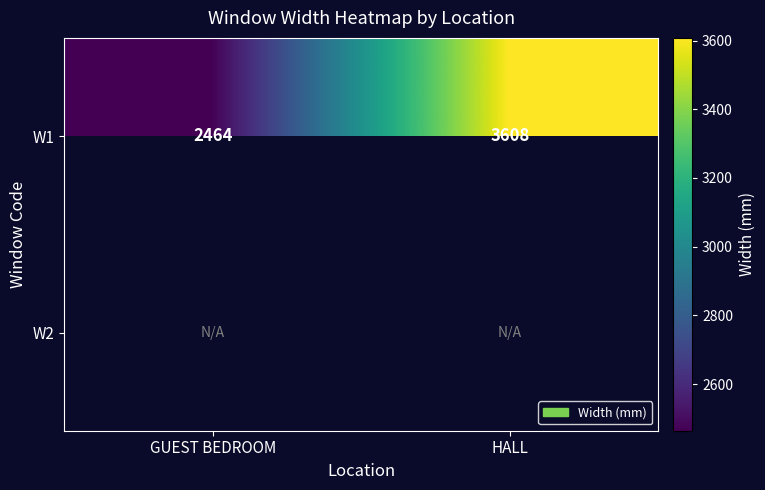

At how many categories does at least one series exceed 3520?

1